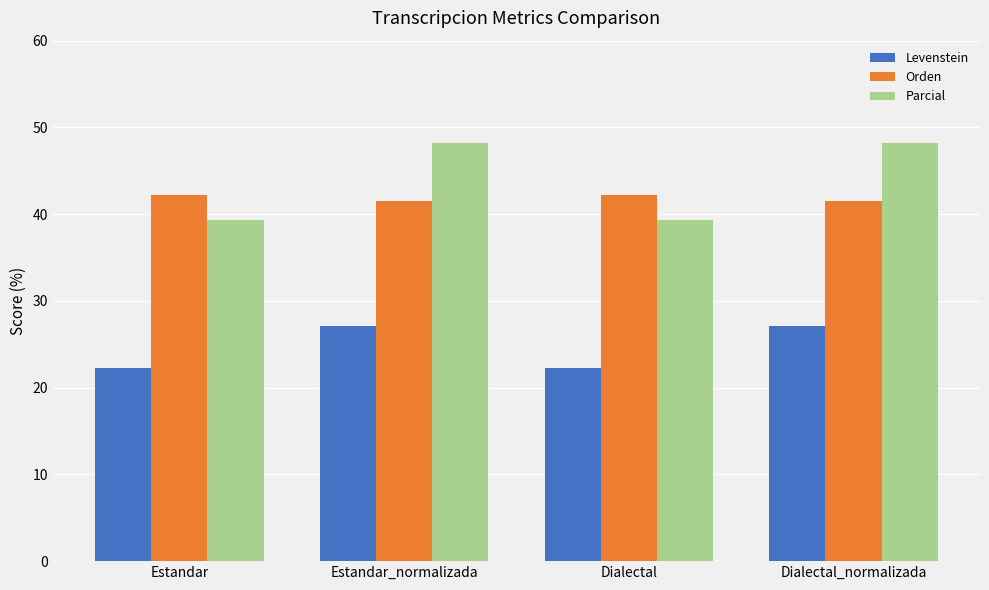

At how many categories does at least one series exceed 34?

4